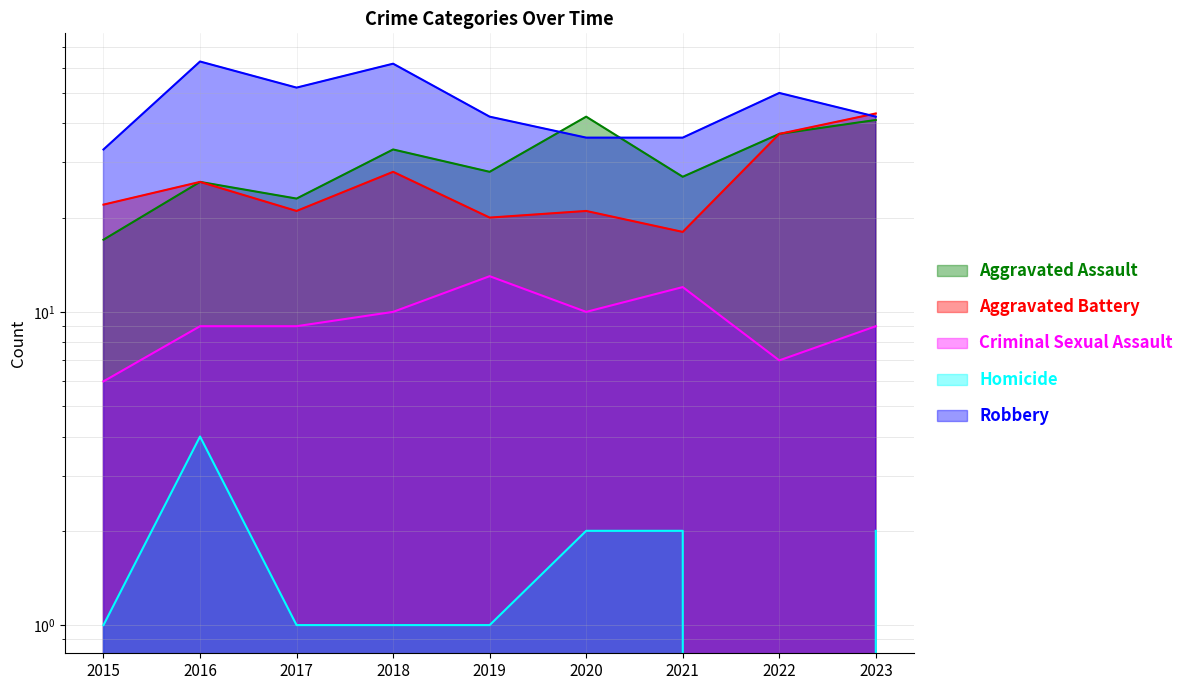

What is the value of the Homicide point at the 6th from the left?

2